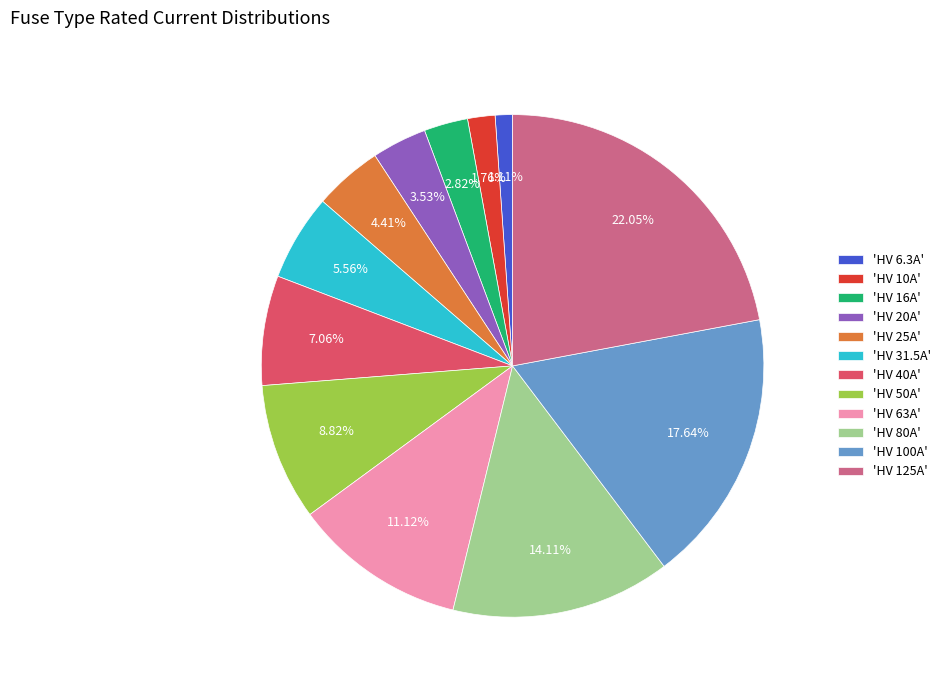

Approximately how many times larger is the value at 'HV 63A' compared to 'HV 50A'?

1.3